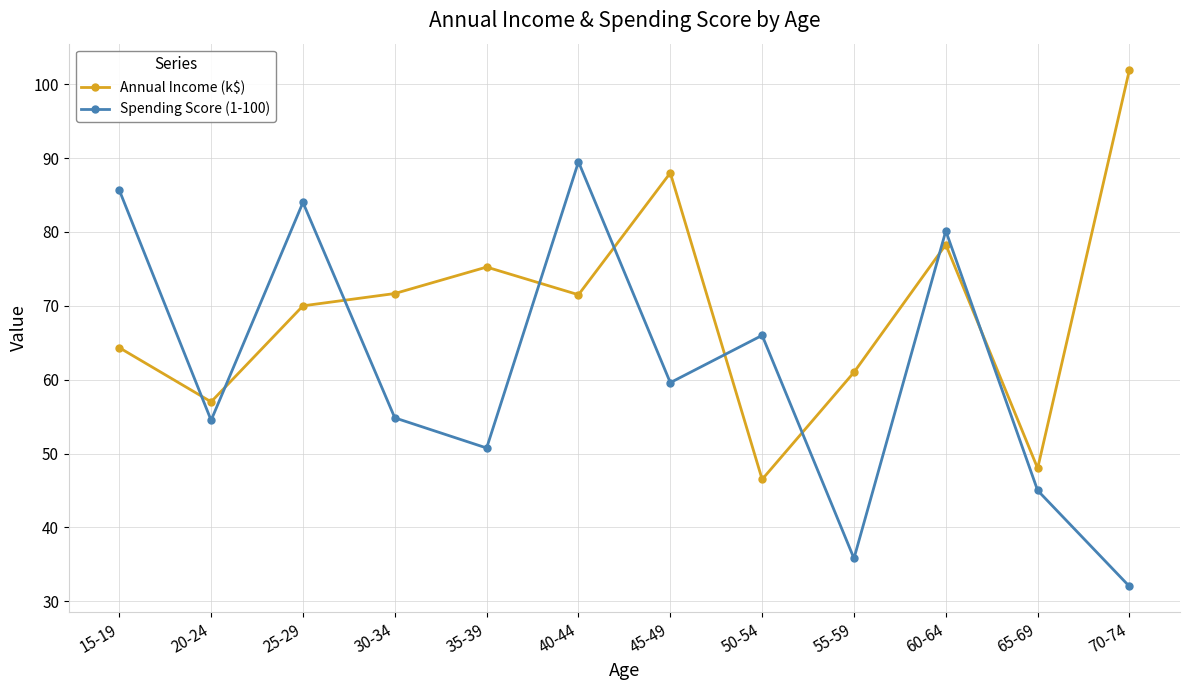

What is the total value across all series at 35-39?

126.0